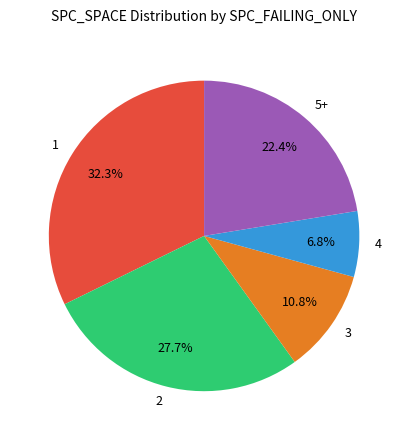

To the nearest percent, what is the average slice percentage?

20%